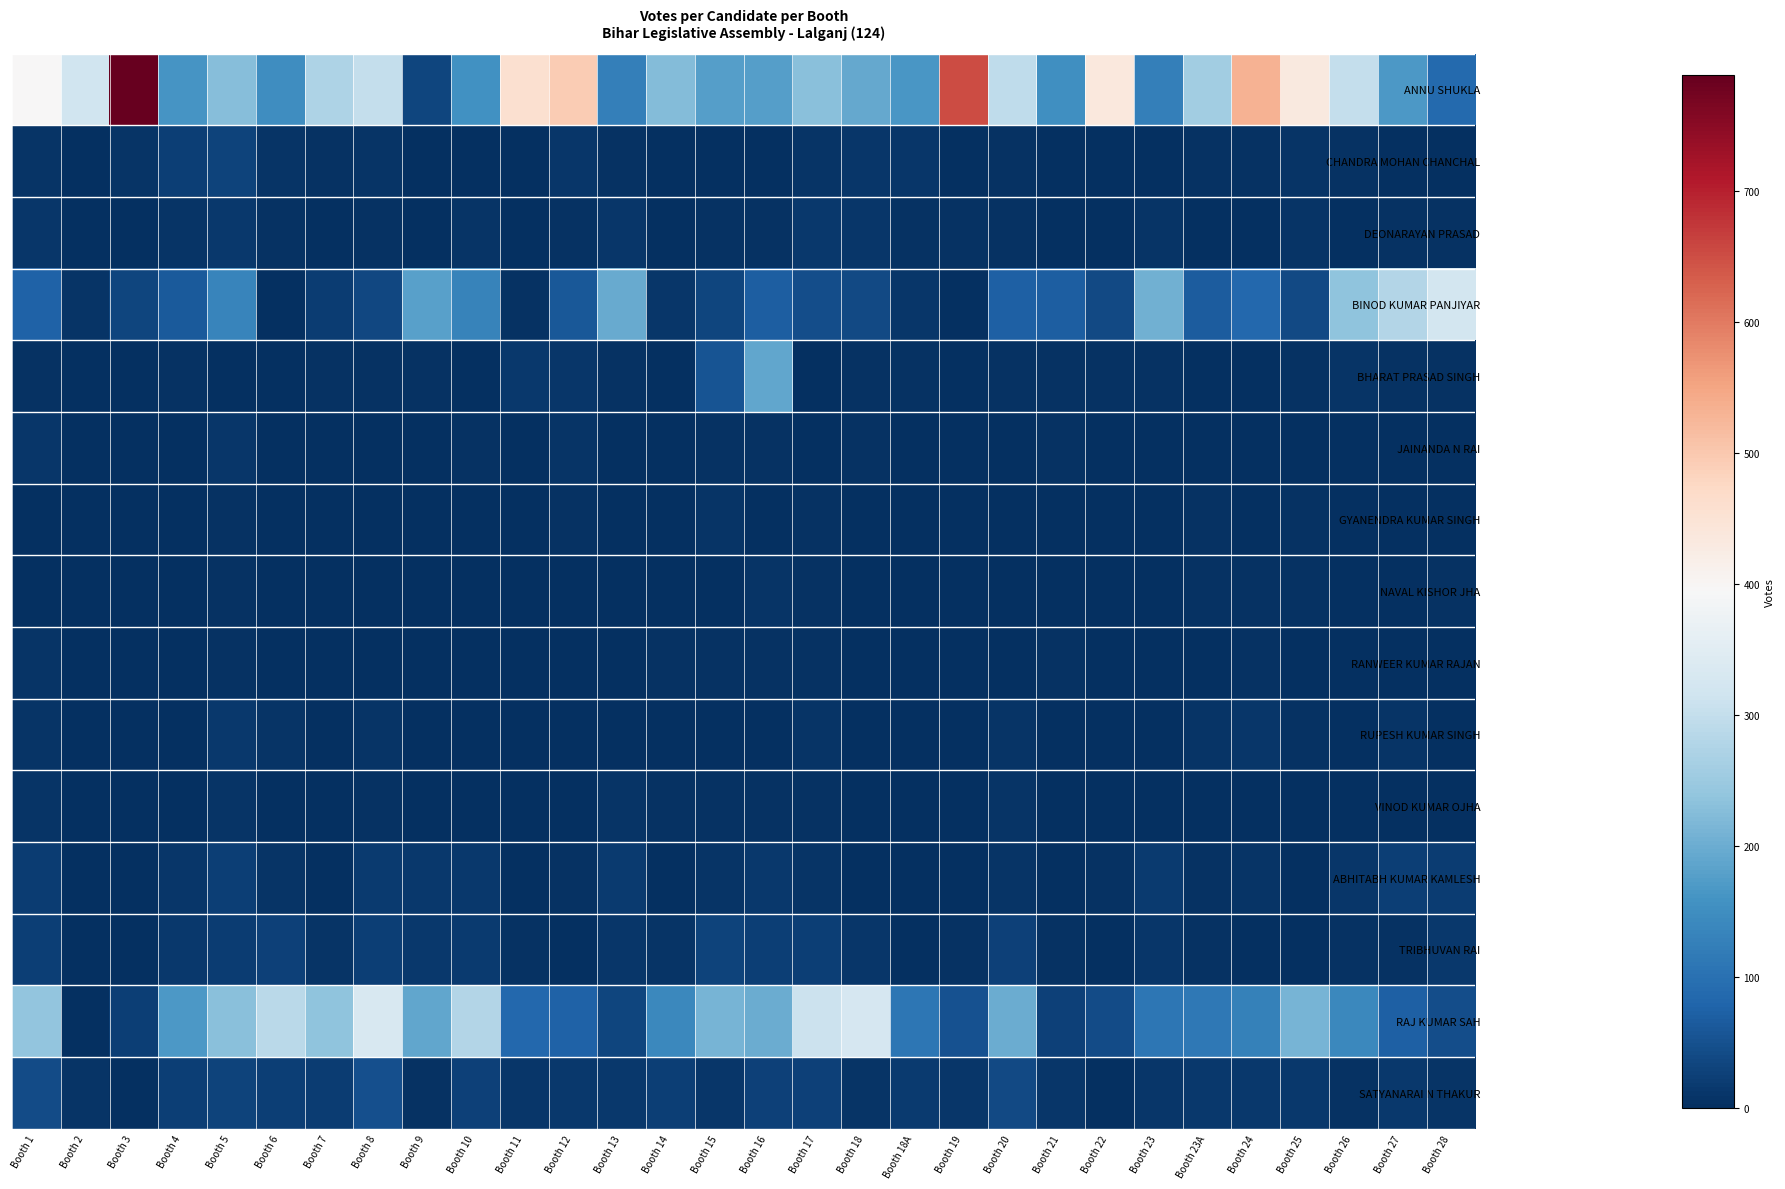

Rank the series at Booth 13 from highest to lowest value.

BINOD KUMAR PANJIYAR, ANNU SHUKLA, RAJ KUMAR SAH, ABHITABH KUMAR KAMLESH, SATYANARAI N THAKUR, DEONARAYAN PRASAD, TRIBHUVAN RAI, VINOD KUMAR OJHA, CHANDRA MOHAN CHANCHAL, BHARAT PRASAD SINGH, JAINANDA N RAI, NAVAL KISHOR JHA, RUPESH KUMAR SINGH, GYANENDRA KUMAR SINGH, RANWEER KUMAR RAJAN